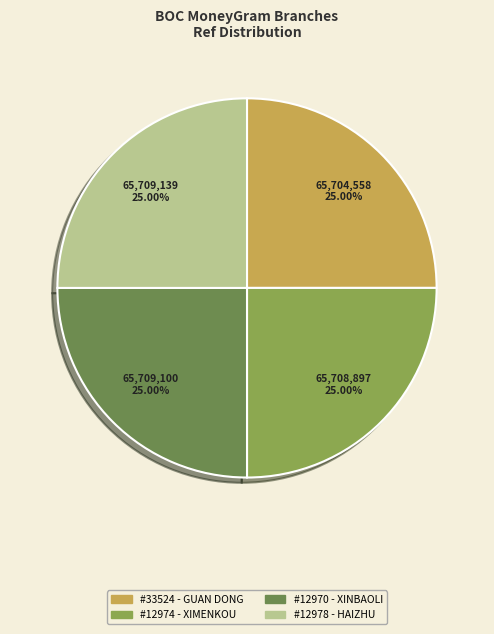

Is there any slice that represents more than half of the pie?

No